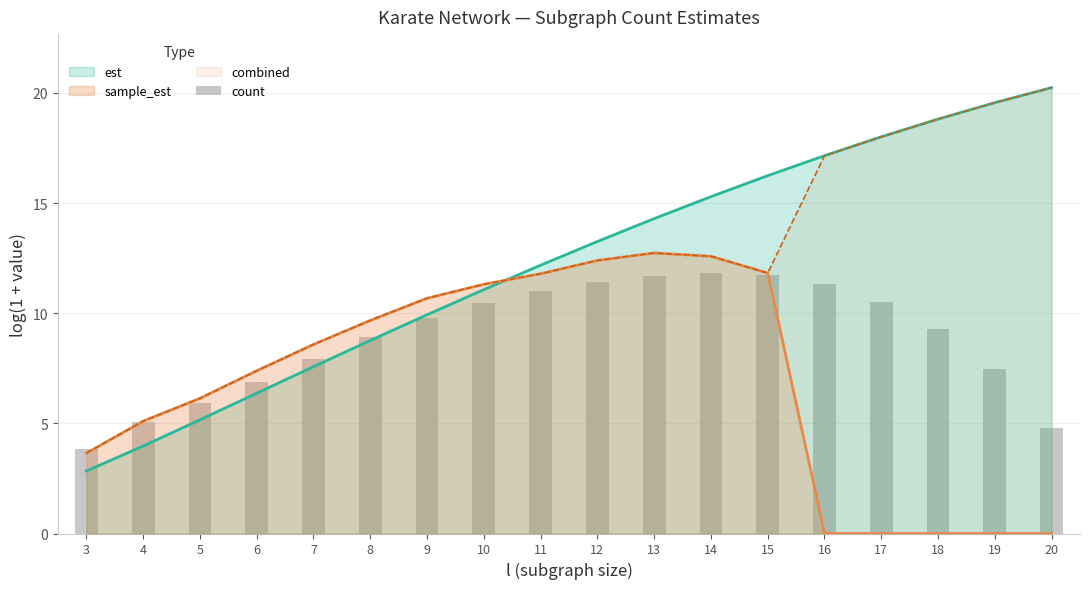

What is the value of the 17th bar from the left?

7.5